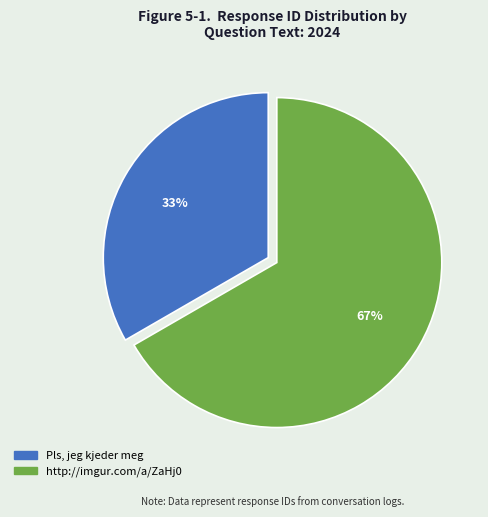

Rank the categories by value from lowest to highest.

Pls, jeg kjeder meg, http://imgur.com/a/ZaHj0